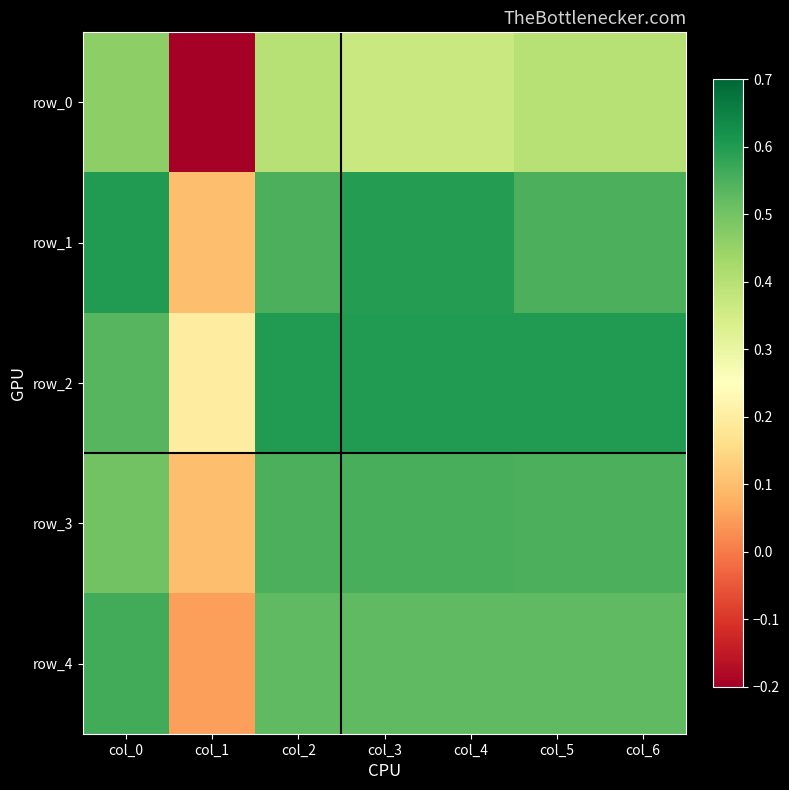

What is the sum of the row_1 values at col_6 and col_5?

1.1